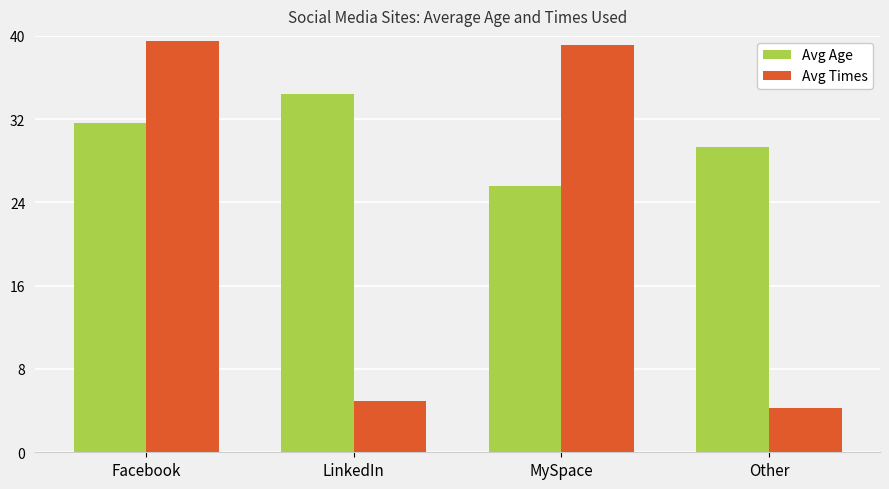

What is the total value across all series at Other?

33.6